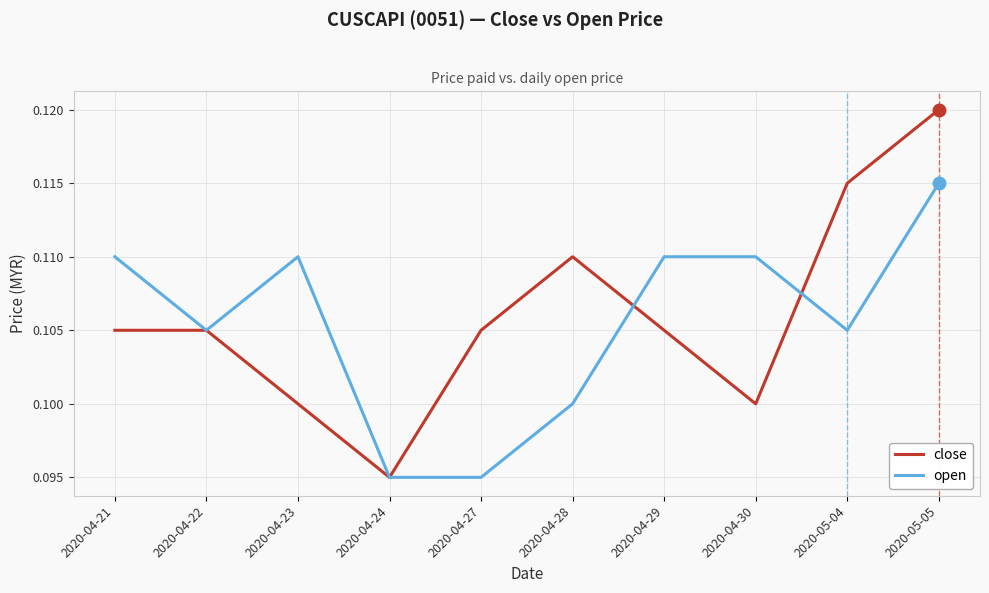

The close series shows 0.1 at 2020-04-27. True or false?

True